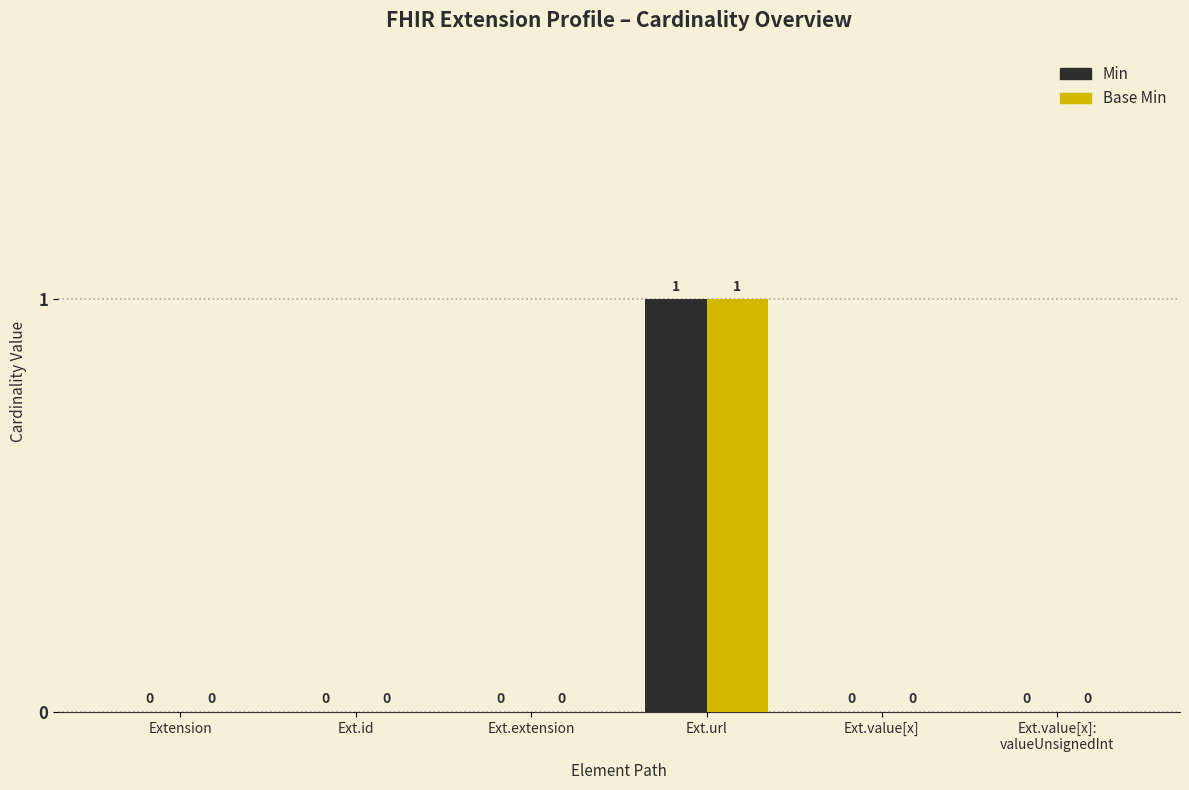

At which category is the sum across all series the highest?

Ext.url